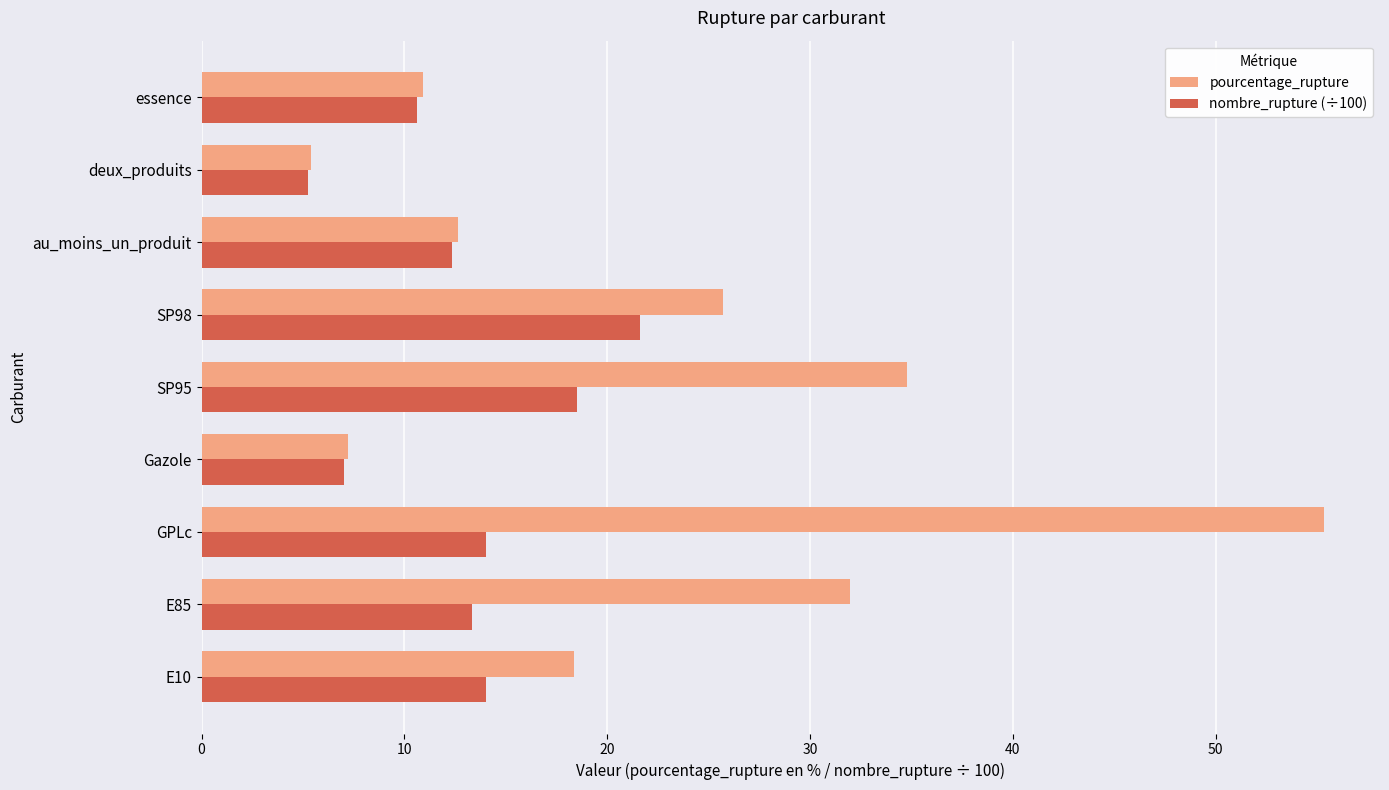

What is the average value of the nombre_rupture (÷100) series?

13.0